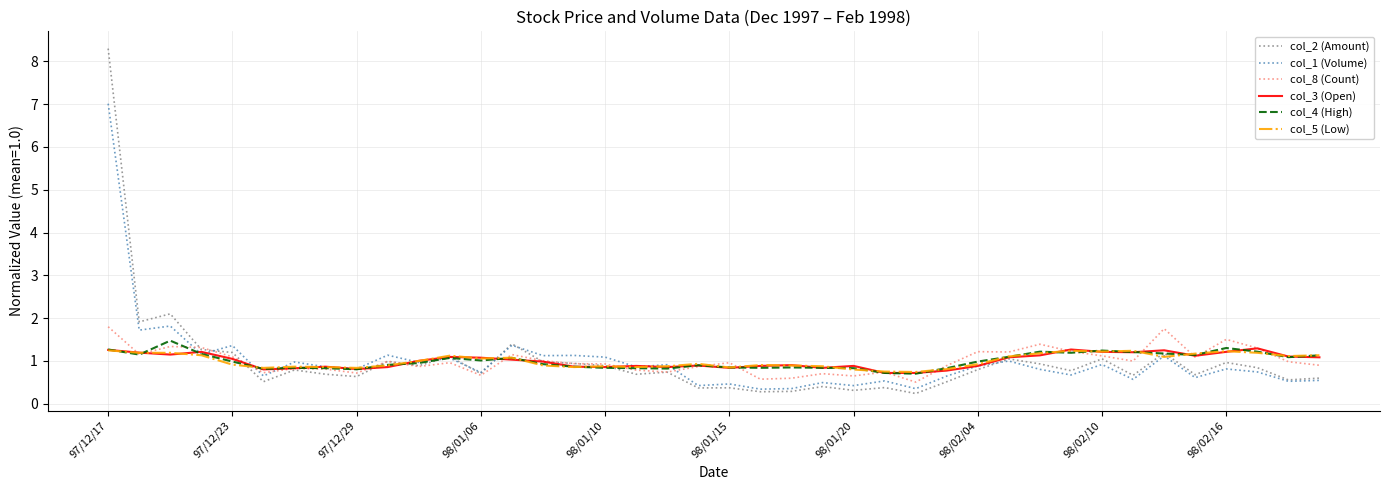

Which series has the widest spread of values?

col_2 (Amount)